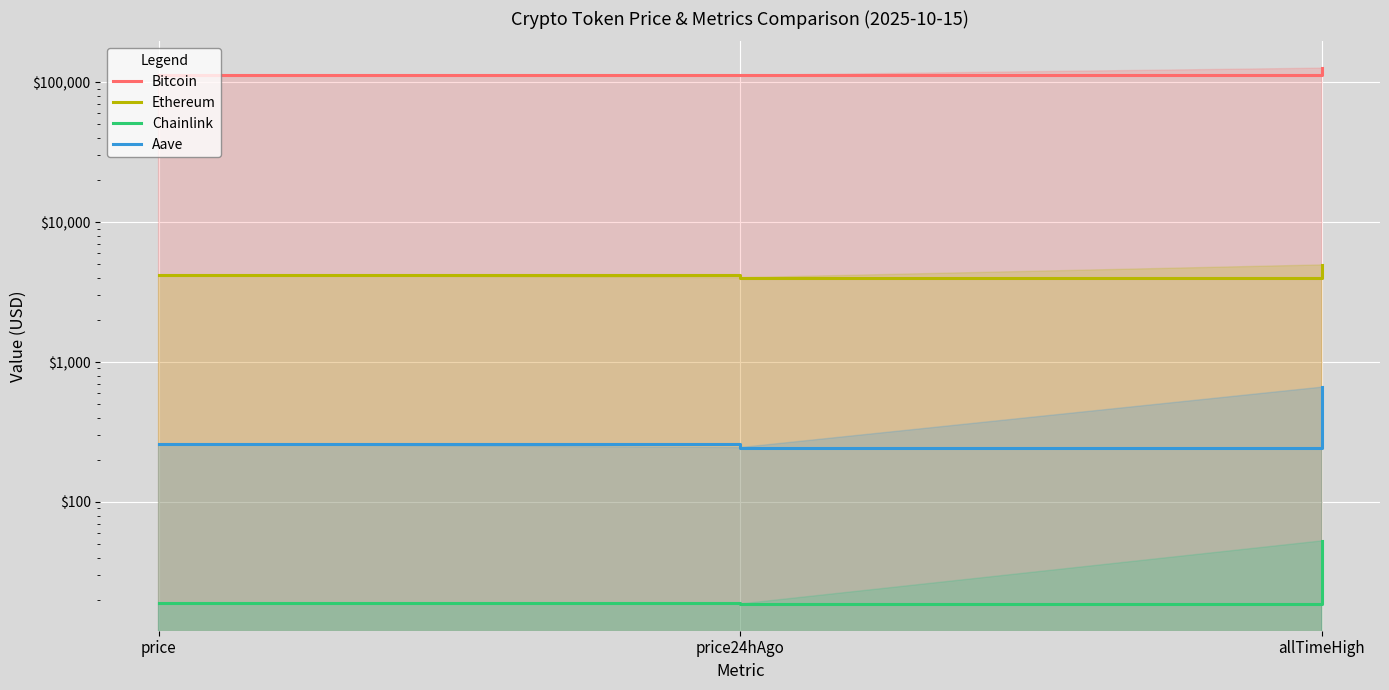

What is the label of the 2nd point from the right?

price24hAgo